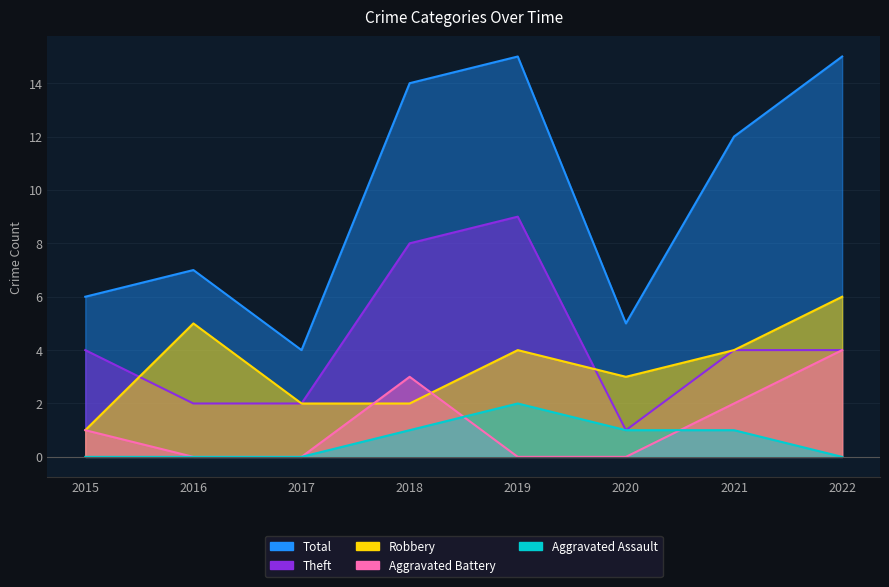

At how many categories does at least one series exceed 5?

6